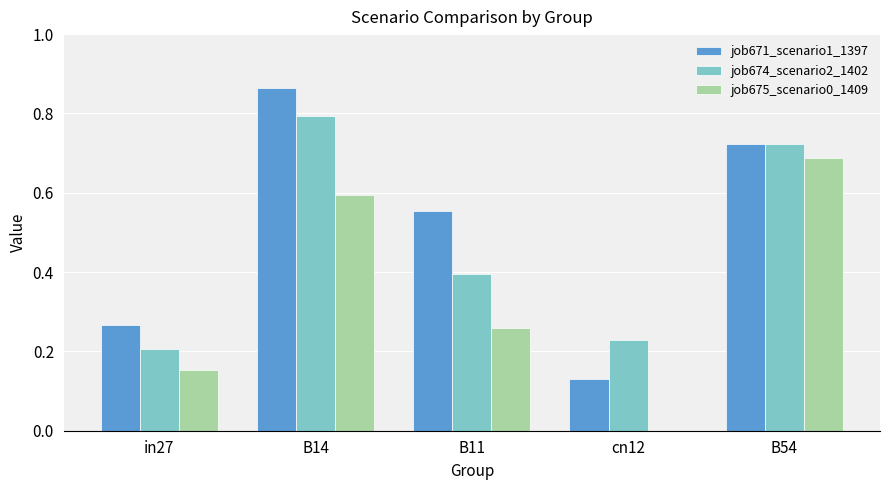

What is the sum of all job674_scenario2_1402 values?

2.3